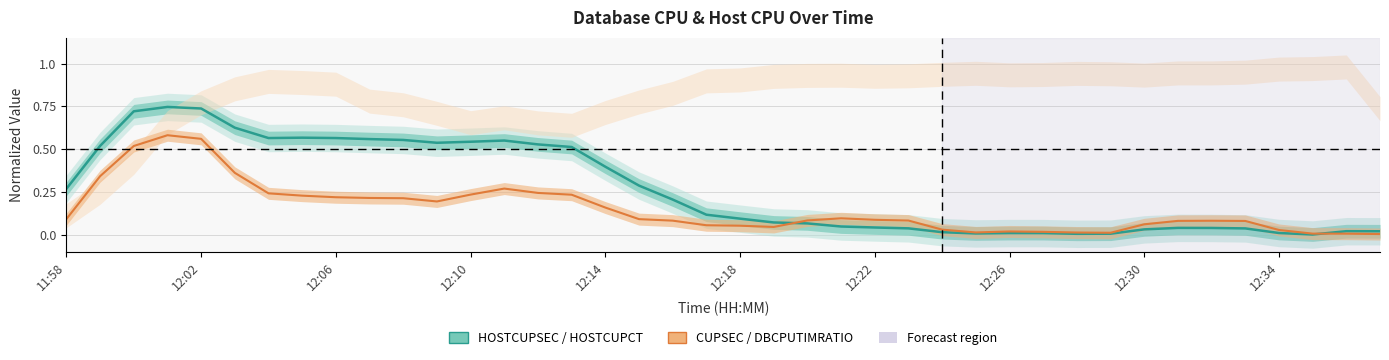

What is the value of the HOSTCUPSEC point at the 7th from the left?

0.6